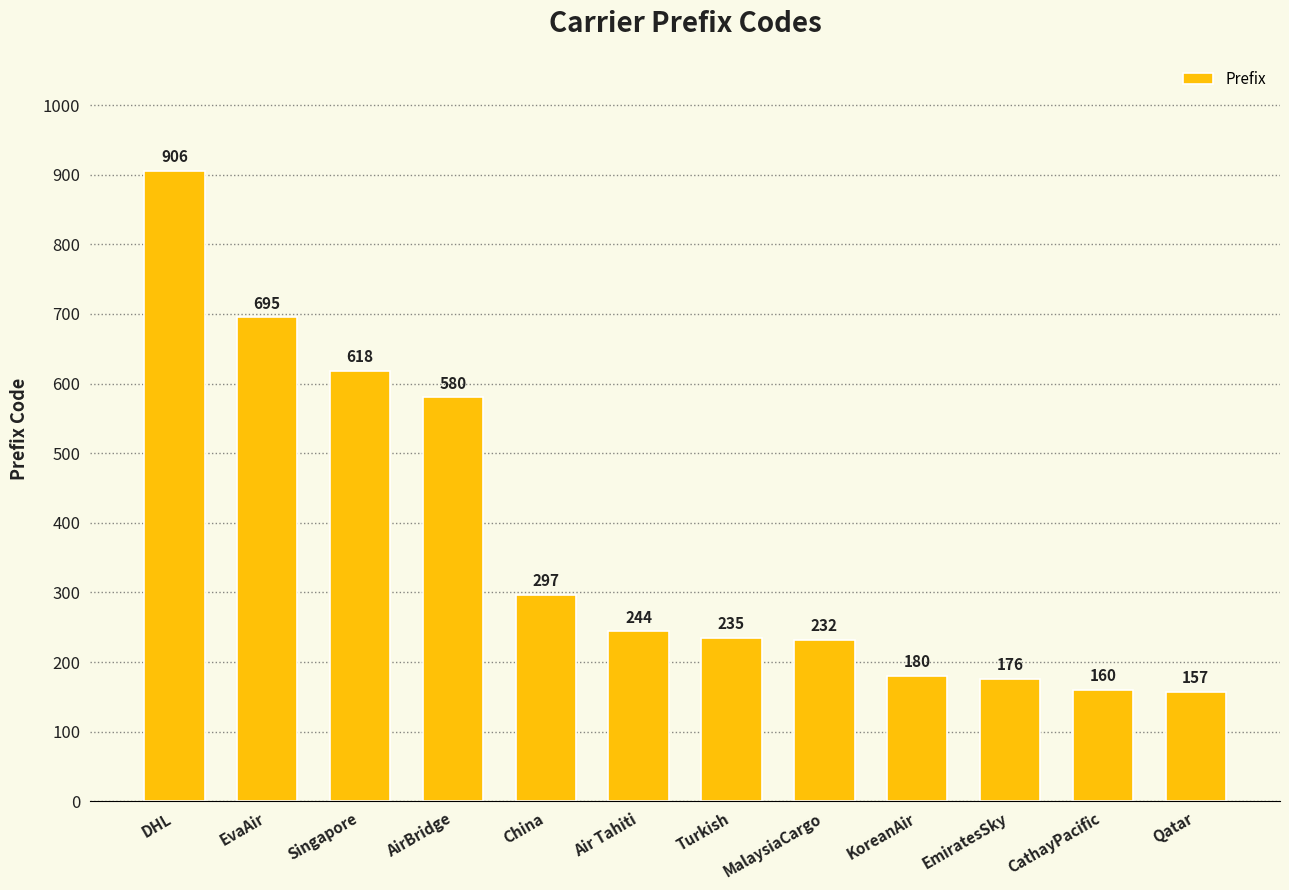

At which category does the chart reach its peak across all series?

DHL